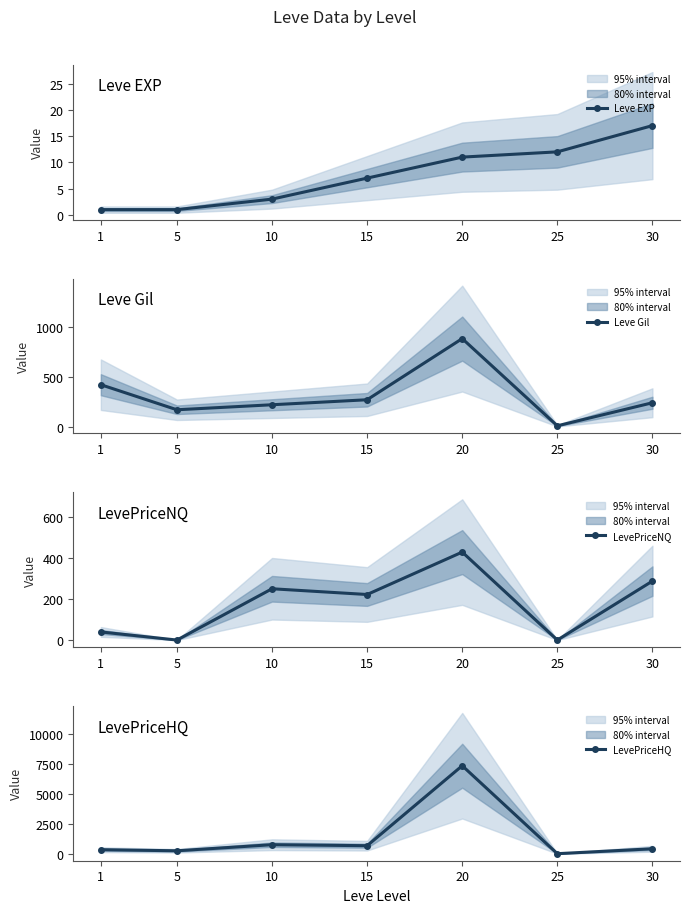

What is the highest value of the Leve EXP series?

17